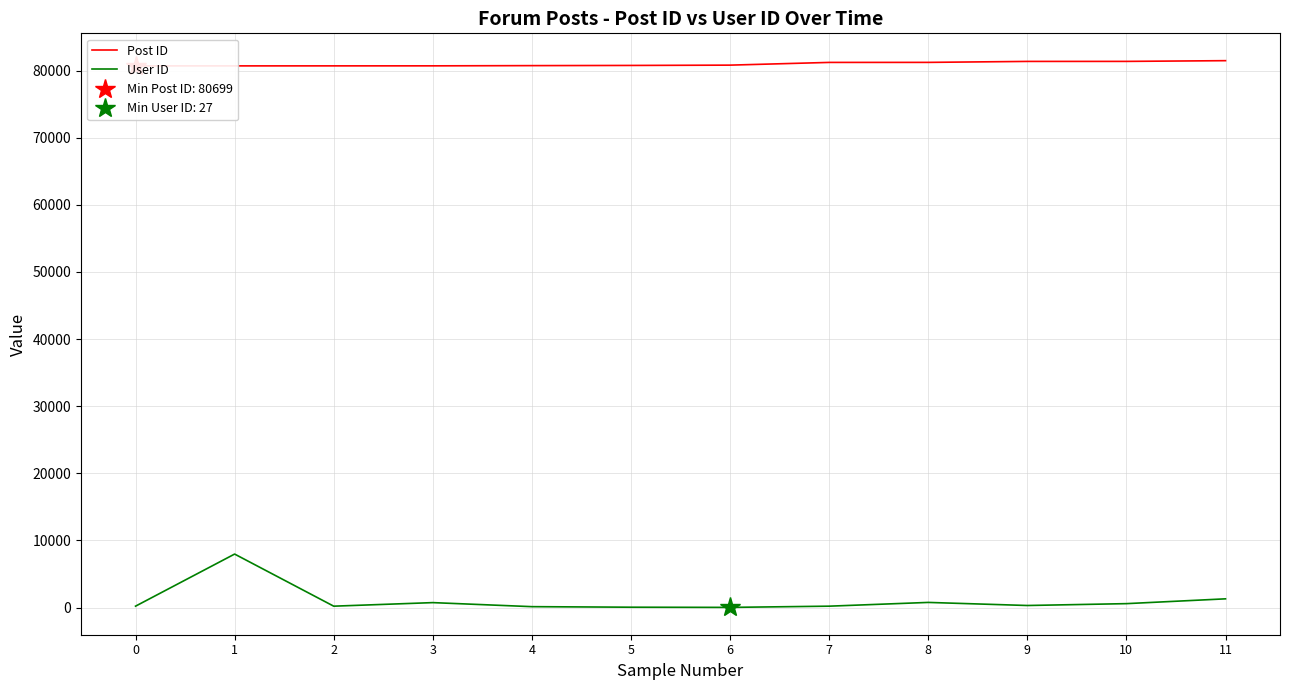

What is the average value of the Post ID series?

80983